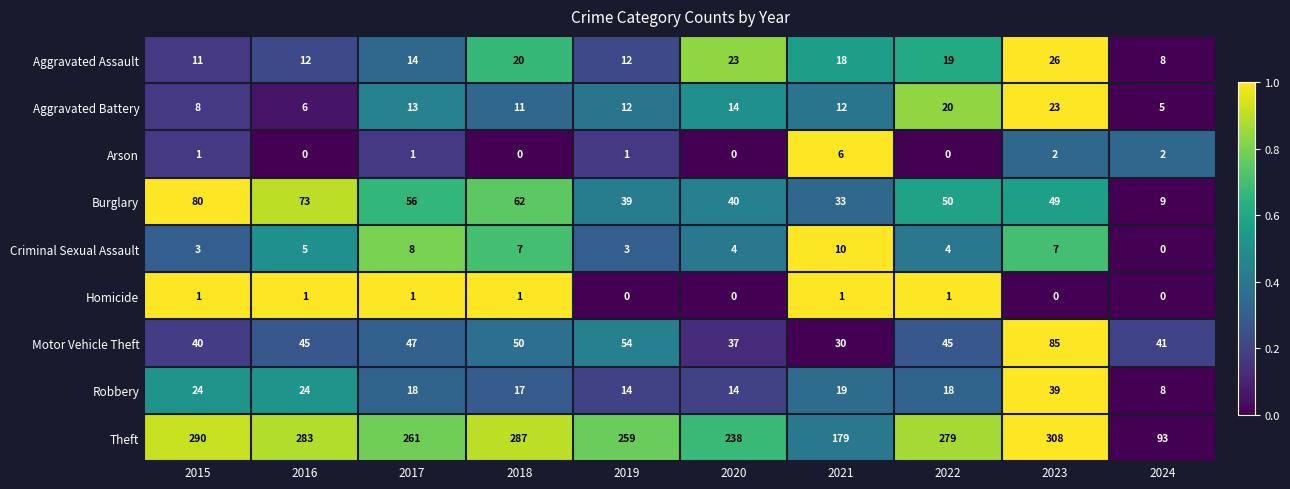

What is the sum of the Theft values at 2019 and 2024?

352